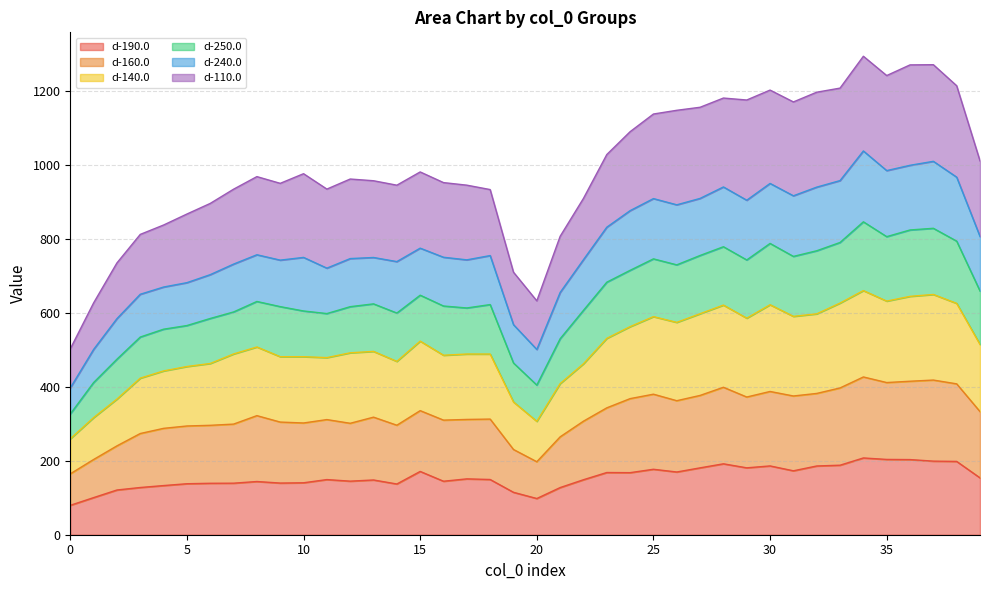

What is the lowest value of the d-190.0 series?

79.6